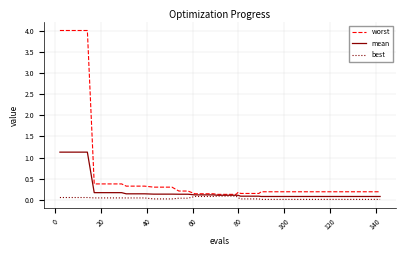

What is the maximum value shown in the chart?

4.0